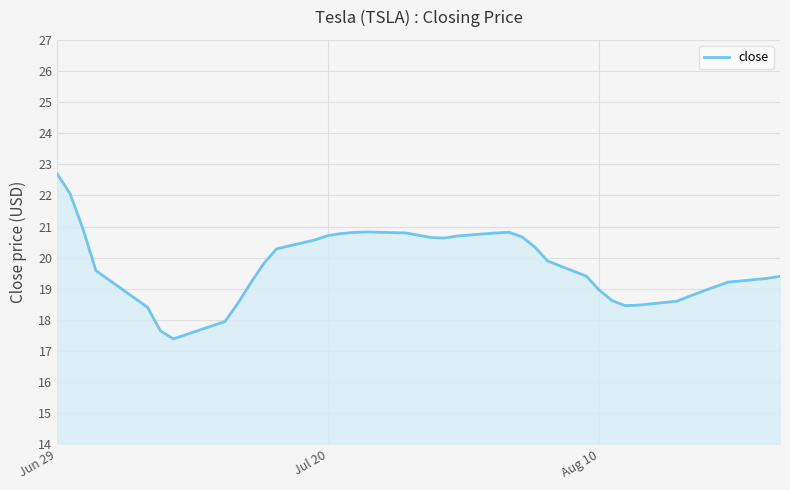

What is the difference between the maximum and minimum values?

5.3